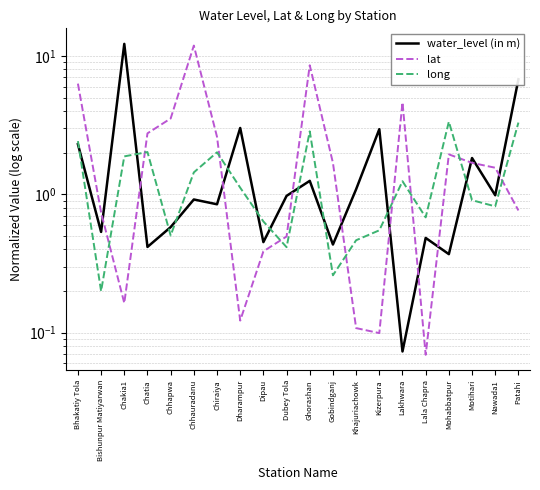

Is it true that lat equals 0.8 at Chatia?

False